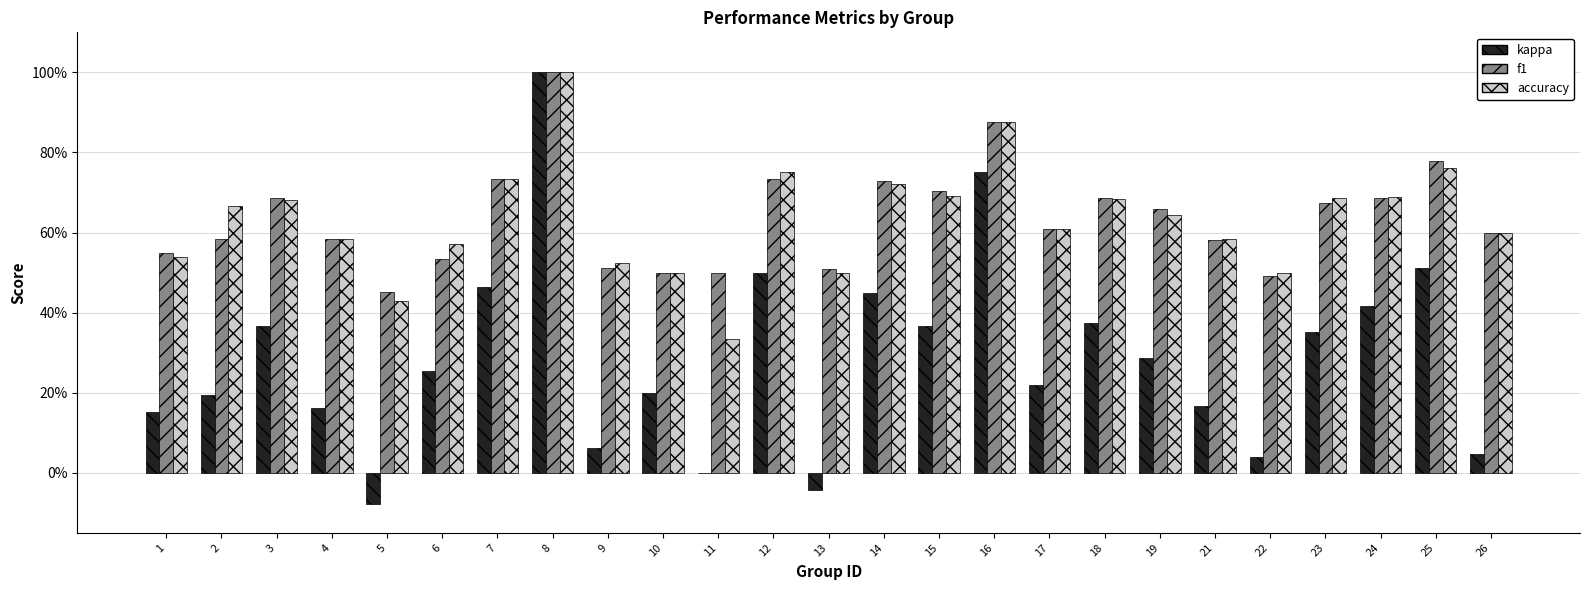

What are all the series names shown in the legend?

kappa, f1, accuracy